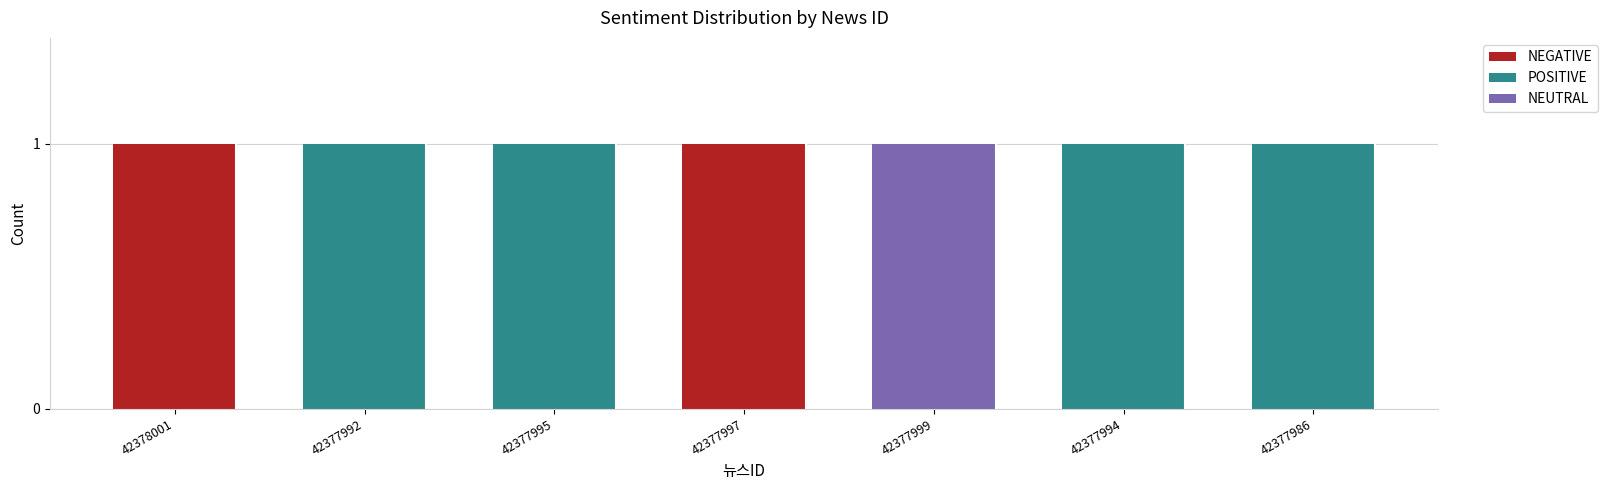

Count the number of categories in the chart.

7